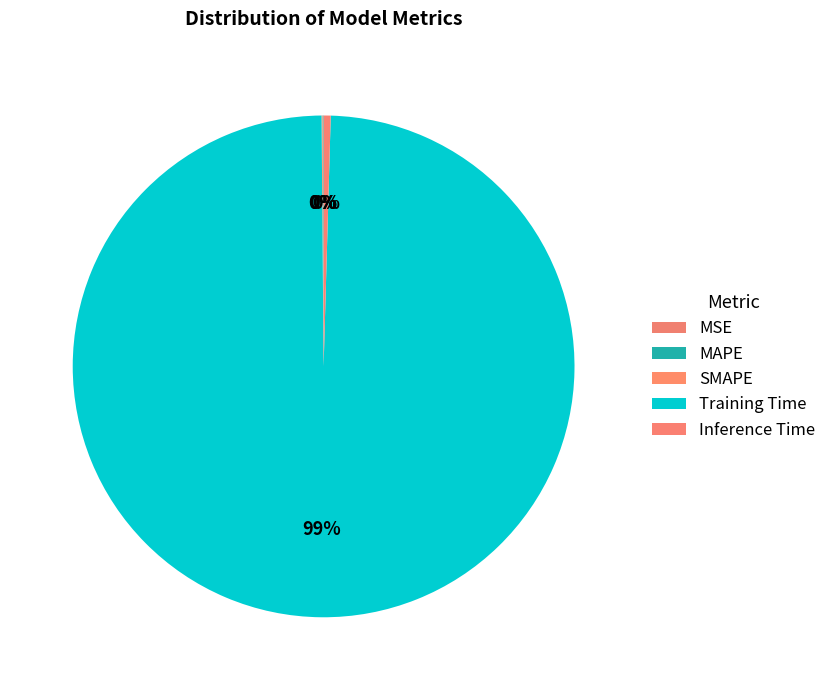

What percentage is the Training Time slice, to the nearest percent?

99%